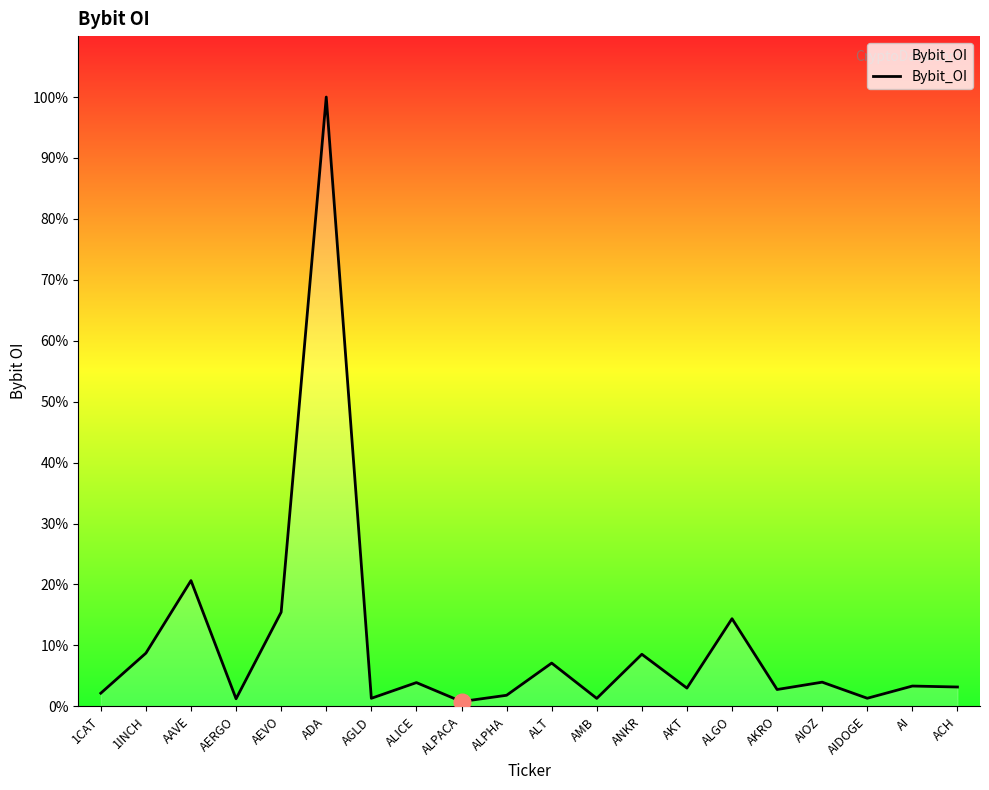

The chart shows a value of 591340 at AGLD. True or false?

True